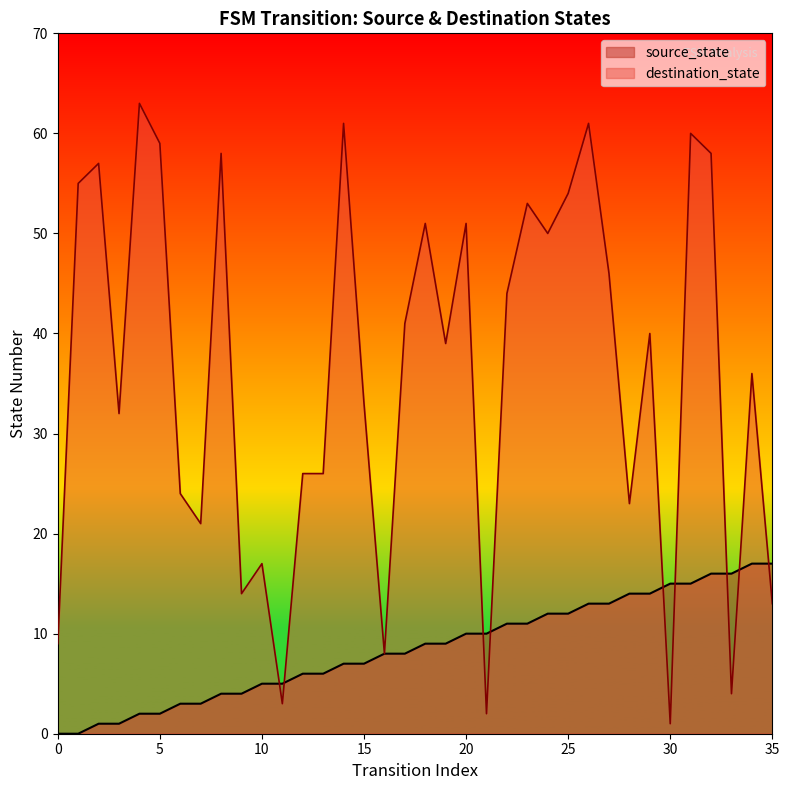

What is the value of the destination_state point at the 1st from the left?

9